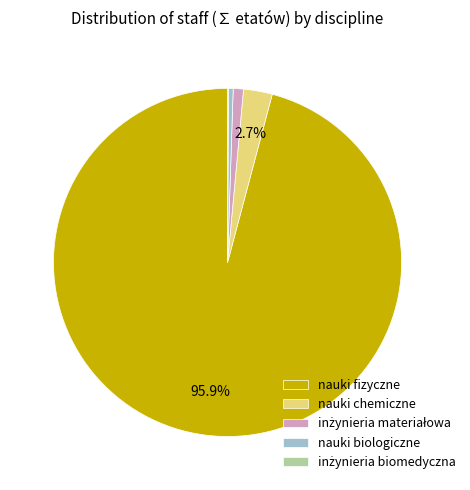

What percentage is the nauki chemiczne slice, to the nearest percent?

3%